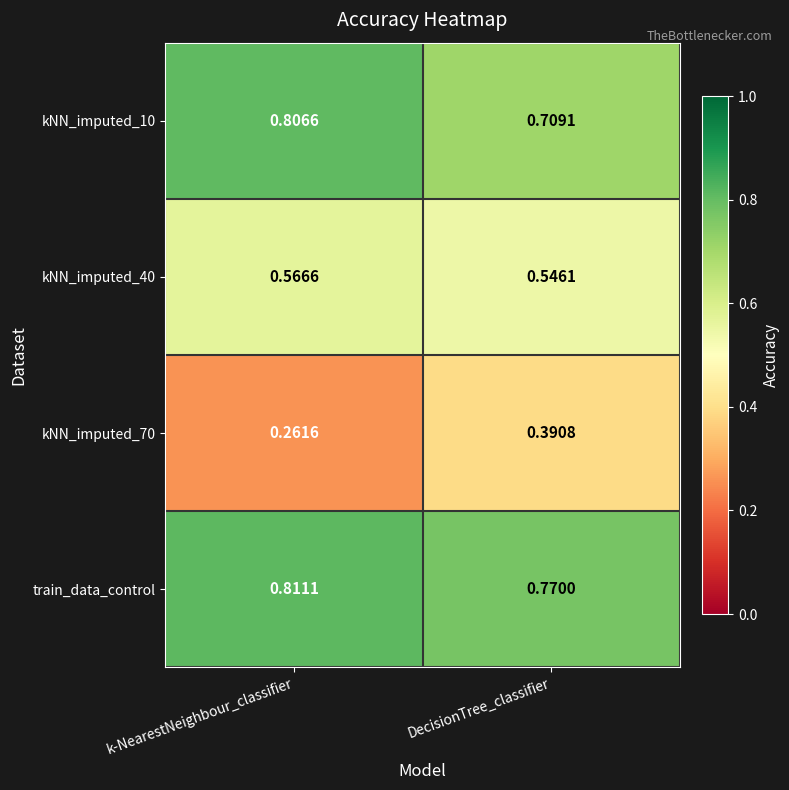

At which label is train_data_control closest to 0?

DecisionTree_classifier